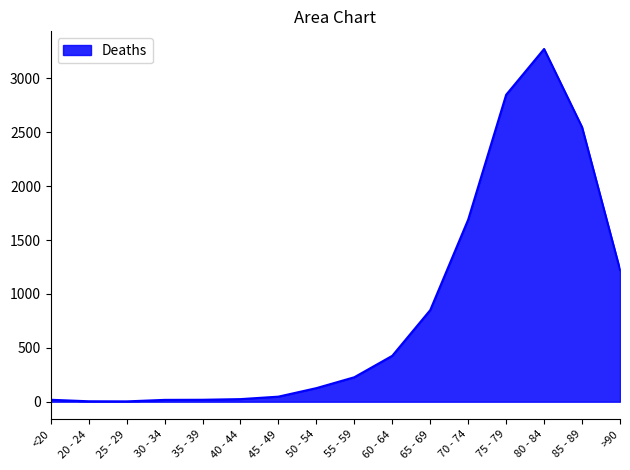

What position from the right is 55 - 59?

8